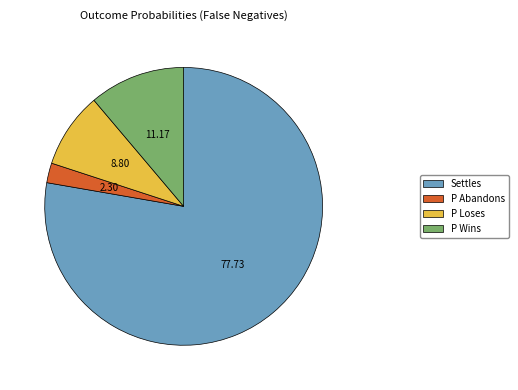

Do P Abandons and P Loses together represent more than half of the pie?

No